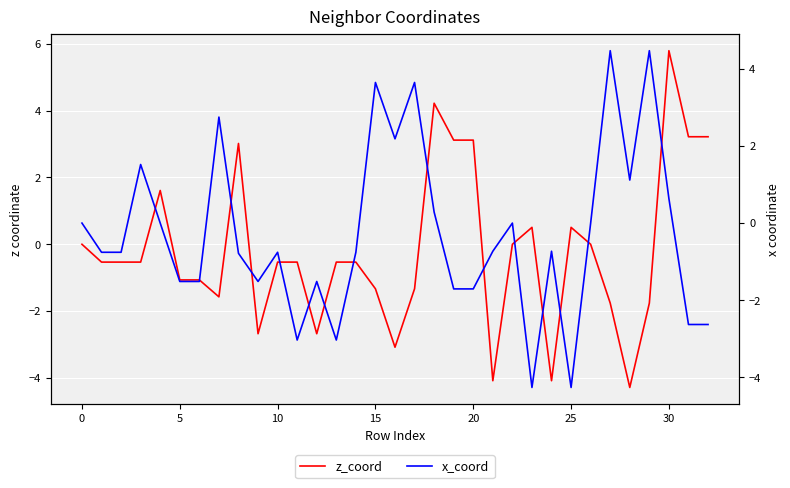

Is the value of z_coord at 23 greater than the value of x_coord at 29?

No